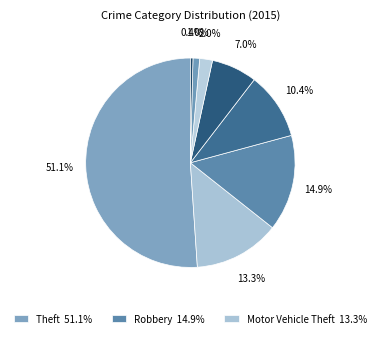

Count the number of slices in the pie.

8